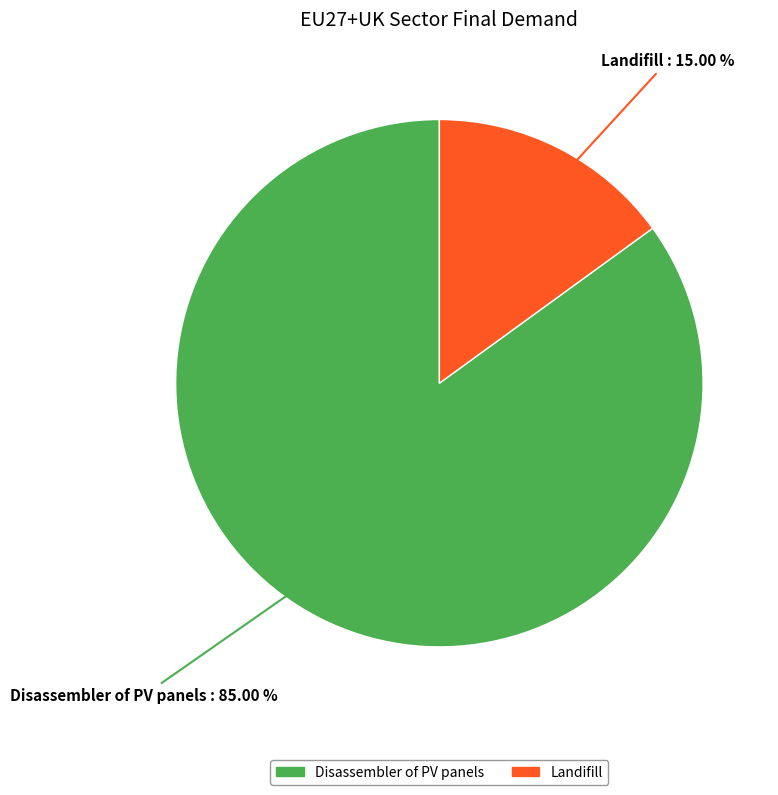

Is Disassembler of PV panels the majority of the pie?

Yes